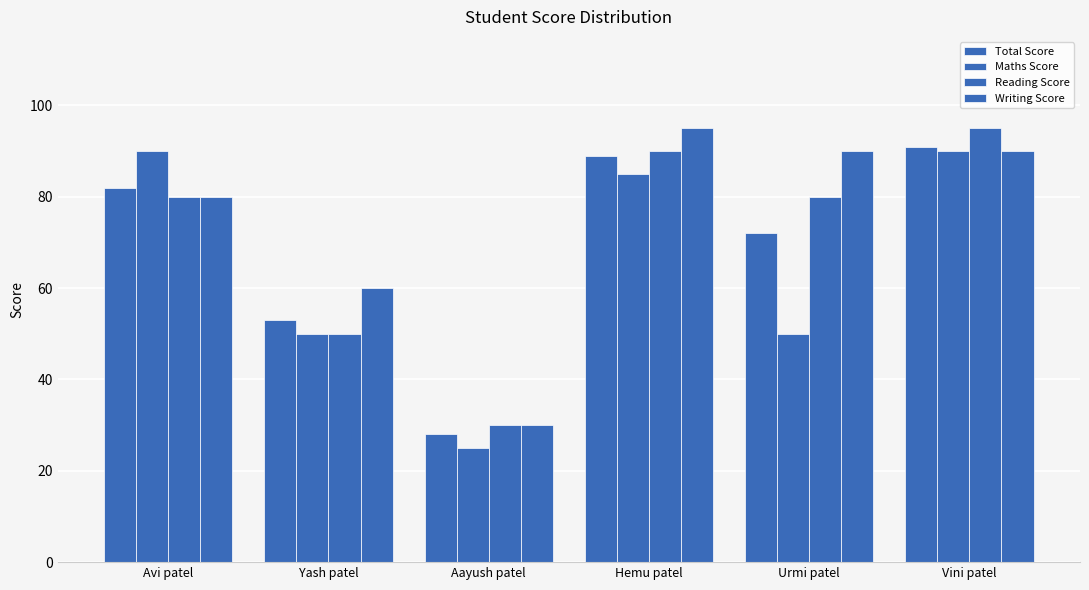

How many values in the Total Score series are below 82?

3